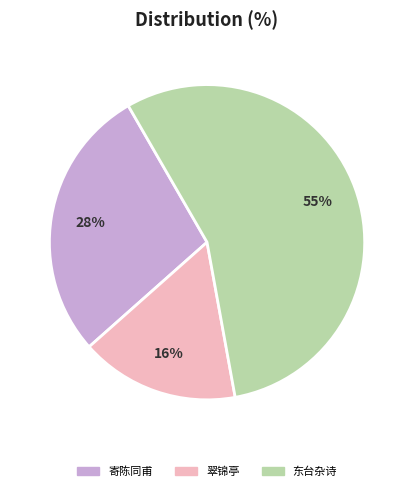

To the nearest percent, what is the average slice percentage?

33%